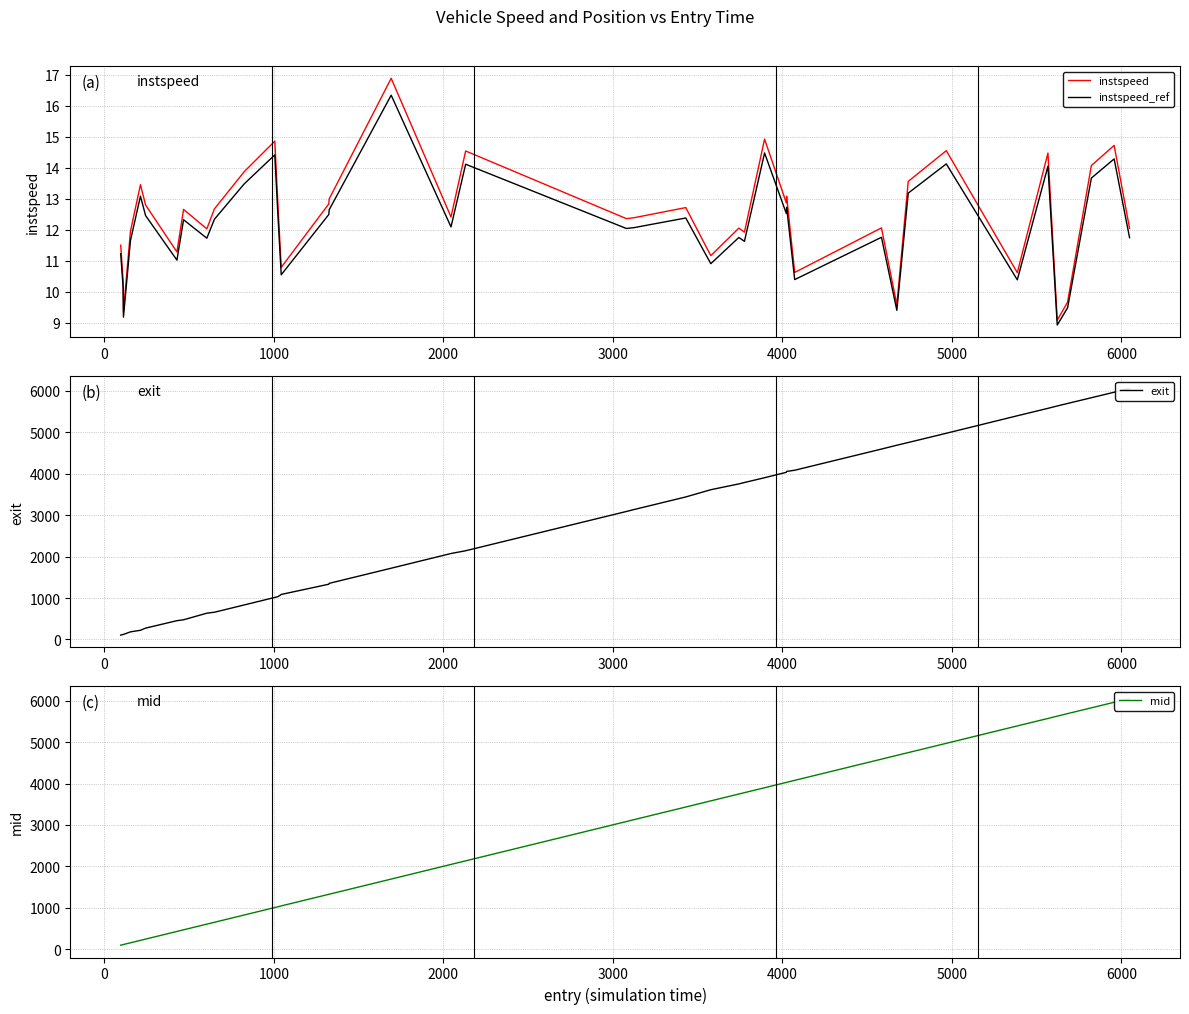

What is the lowest value of the instspeed_ref series?

8.9